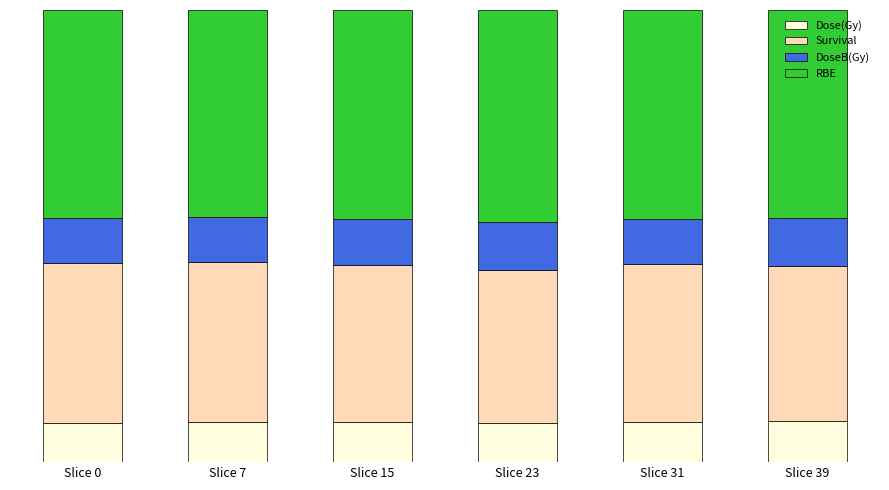

Are the bars grouped side by side (vs. stacked)?

No